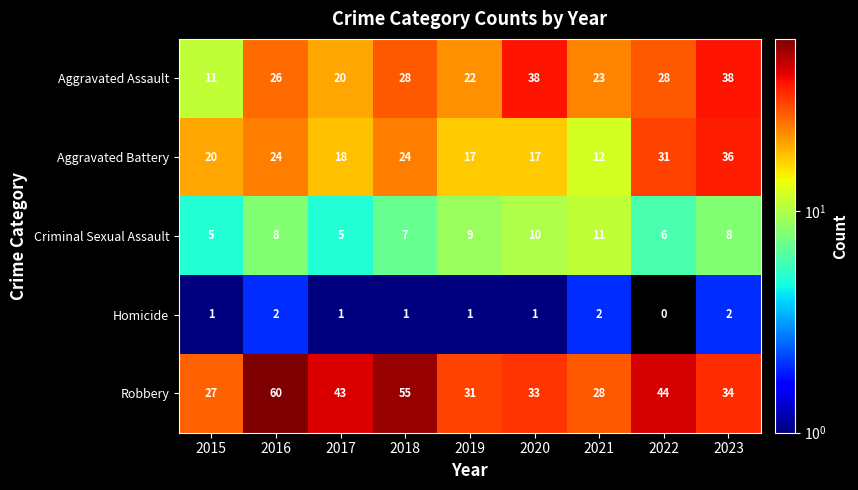

Which label corresponds to the largest value in the chart?

2016